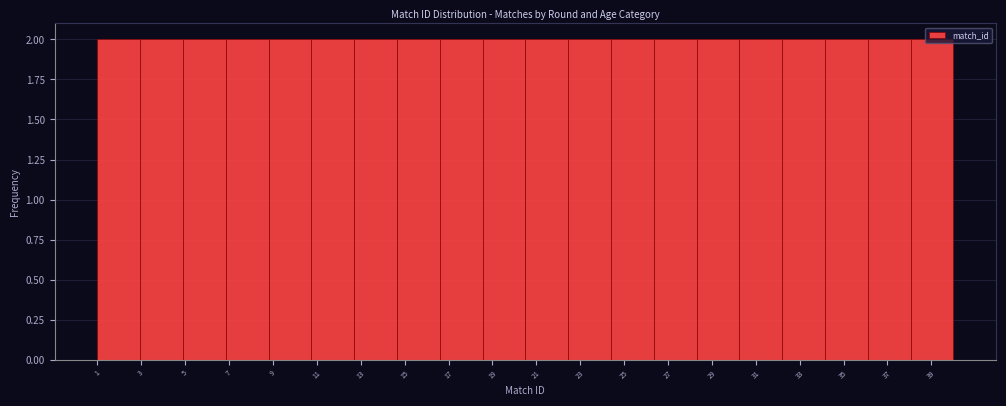

Reading left to right, list every bar in this chart as the range it spans on the x-axis followed by its height. Neither the bar edges nor the heights are printed on the chart, so give them approximately, as read against the axes.

1.00 to 2.95: 2
2.95 to 4.90: 2
4.90 to 6.85: 2
6.85 to 8.80: 2
8.80 to 10.75: 2
10.75 to 12.70: 2
12.70 to 14.65: 2
14.65 to 16.60: 2
16.60 to 18.55: 2
18.55 to 20.50: 2
20.50 to 22.45: 2
22.45 to 24.40: 2
24.40 to 26.35: 2
26.35 to 28.30: 2
28.30 to 30.25: 2
30.25 to 32.20: 2
32.20 to 34.15: 2
34.15 to 36.10: 2
36.10 to 38.05: 2
38.05 to 40.00: 2